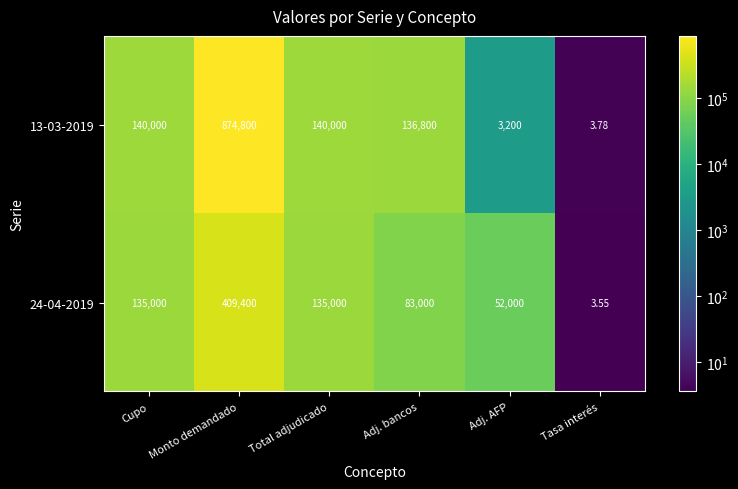

Is the value of 24-04-2019 at Adj. AFP greater than the value of 13-03-2019 at Adj. AFP?

Yes